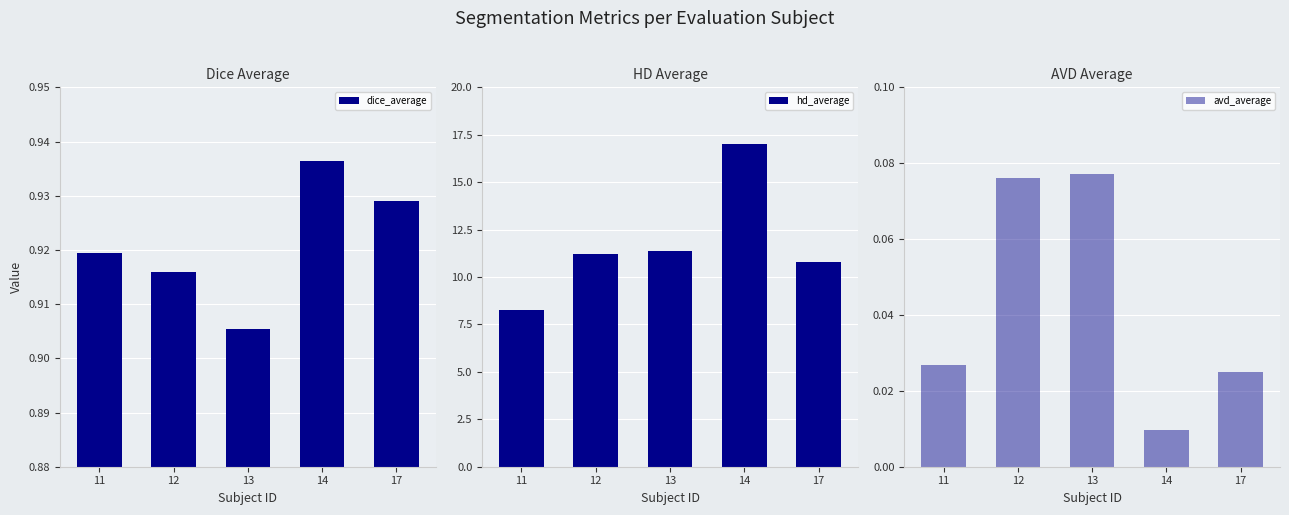

Is it true that avd_average equals 0.1 at 12?

False